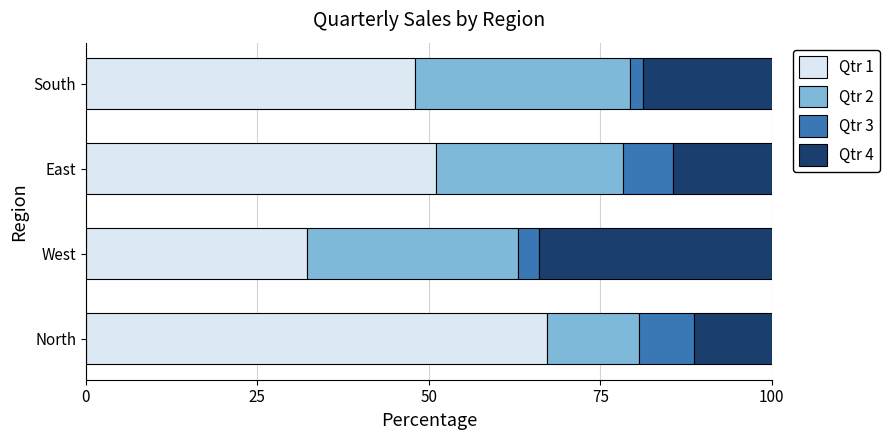

The value of Qtr 1 at North is 67.2. True or false?

True